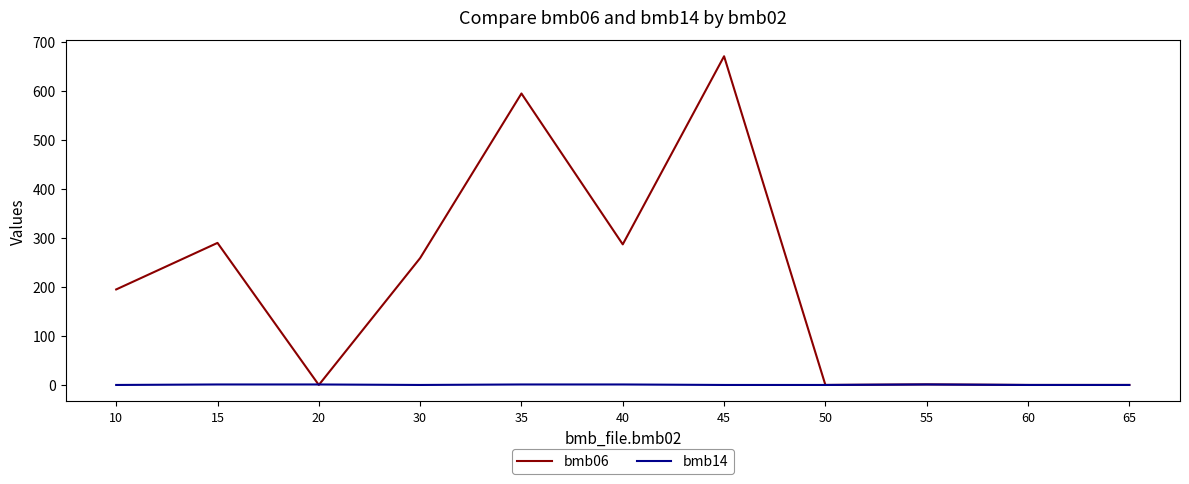

At which category is the sum across all series the highest?

45